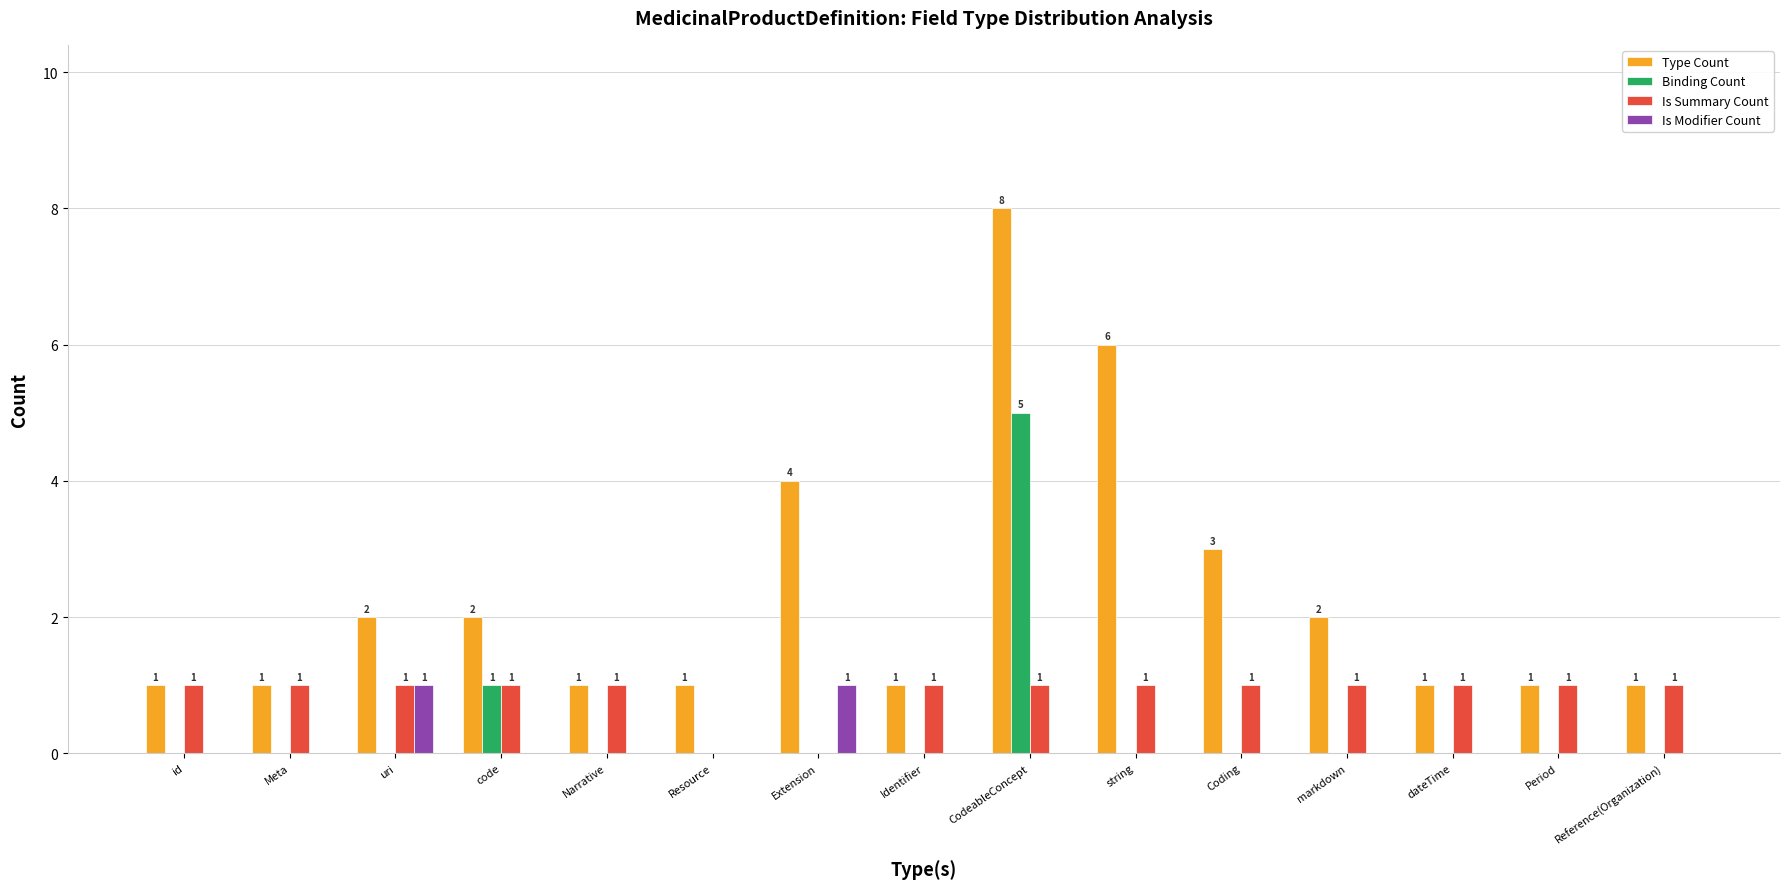

How many Type Count values are between 1 and 3?

12